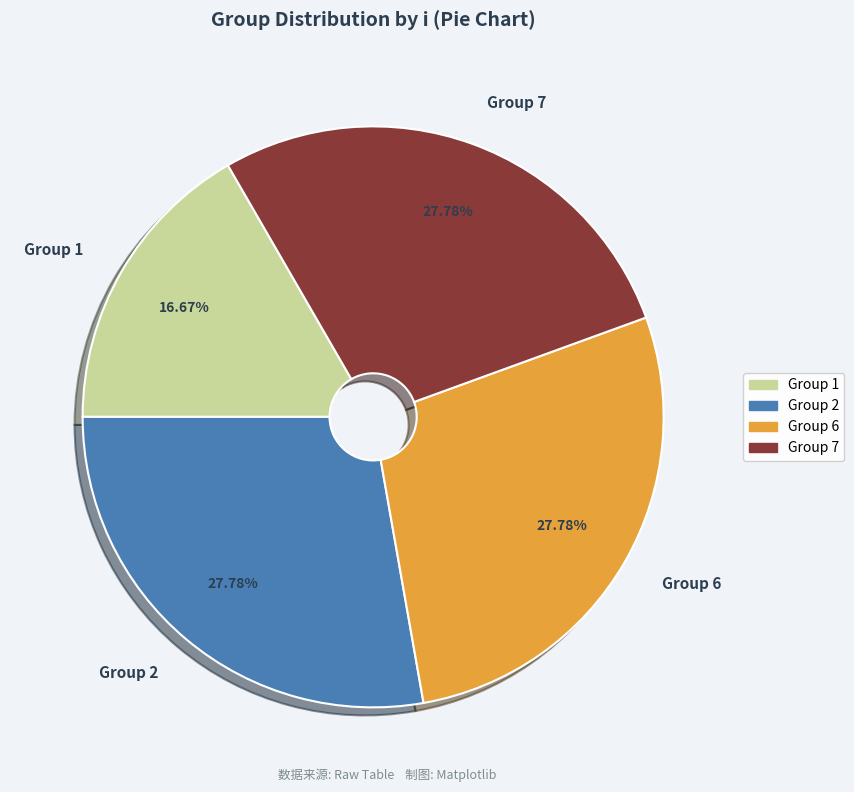

Does Group 7 account for over 50% of the chart?

No